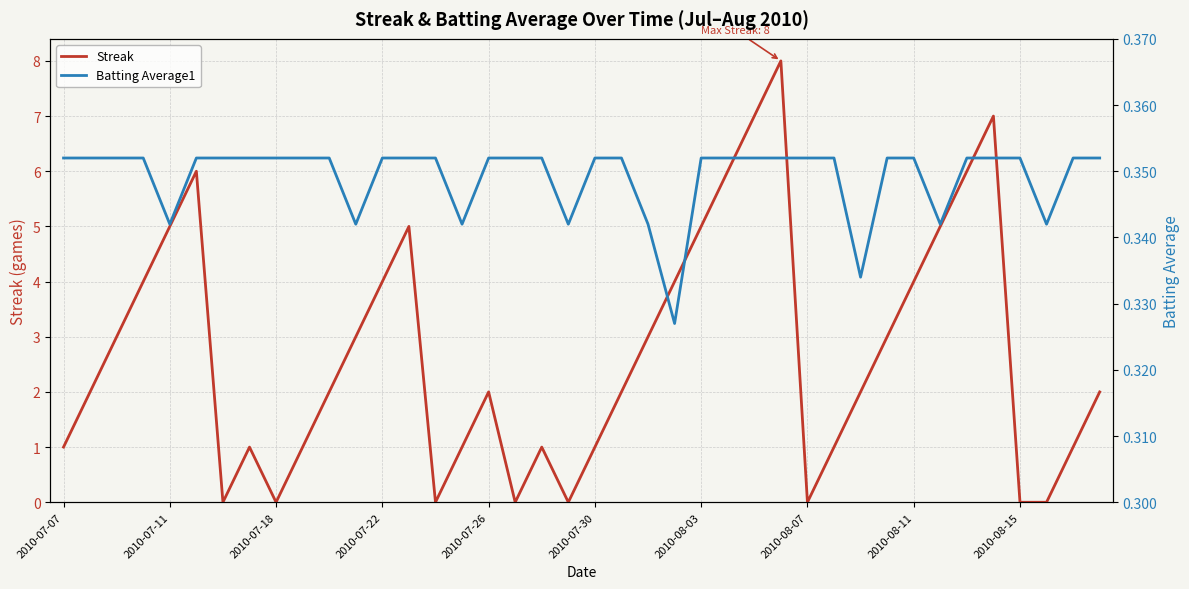

Is it true that Batting Average1 equals 0.4 at 27?

True